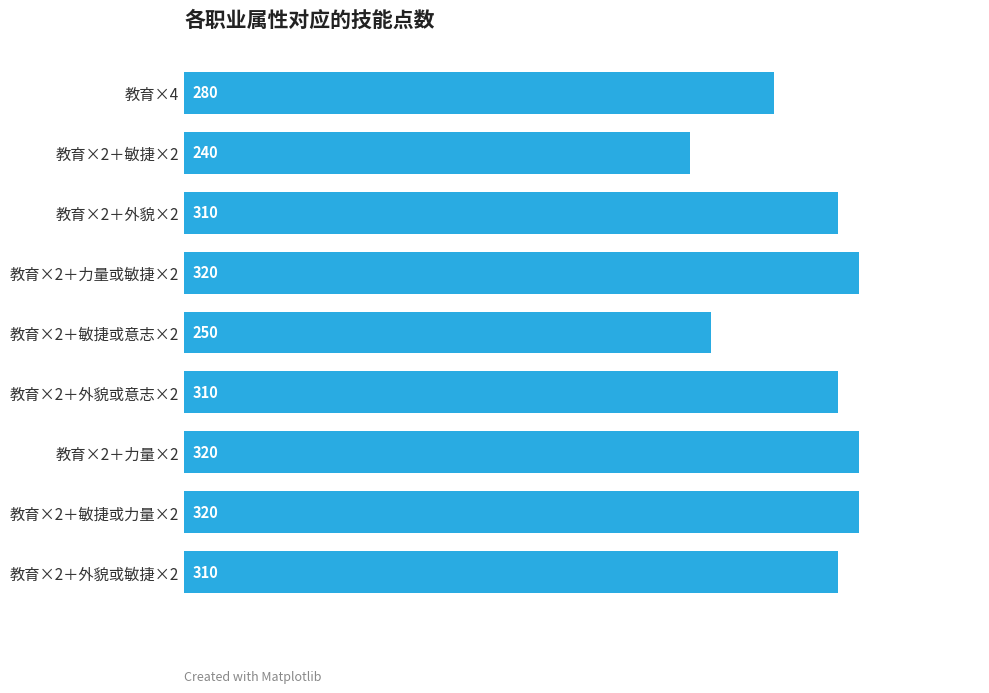

How many bars are there in total?

9